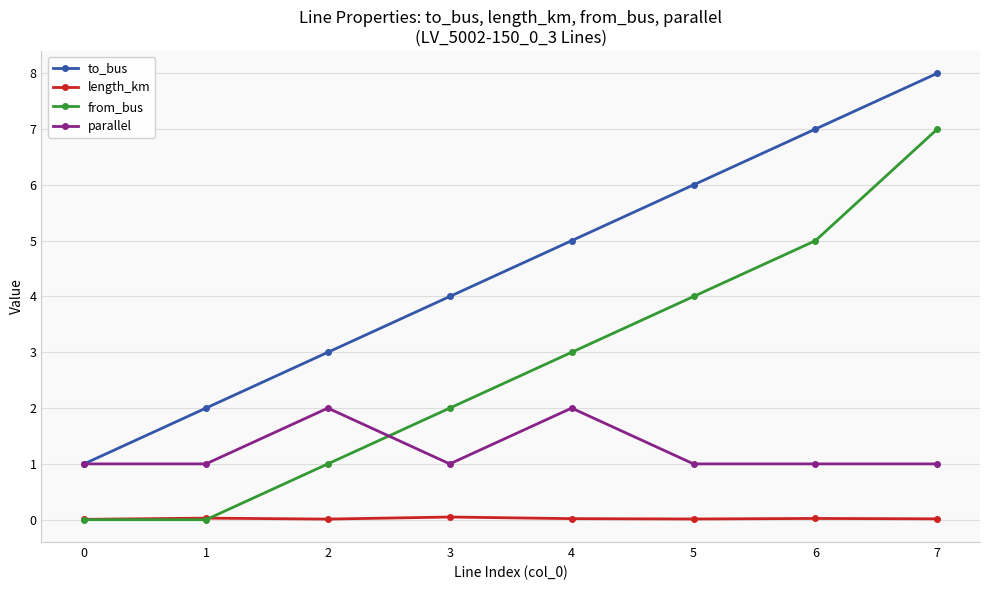

What is the value of the from_bus point at the 6th from the left?

4.0